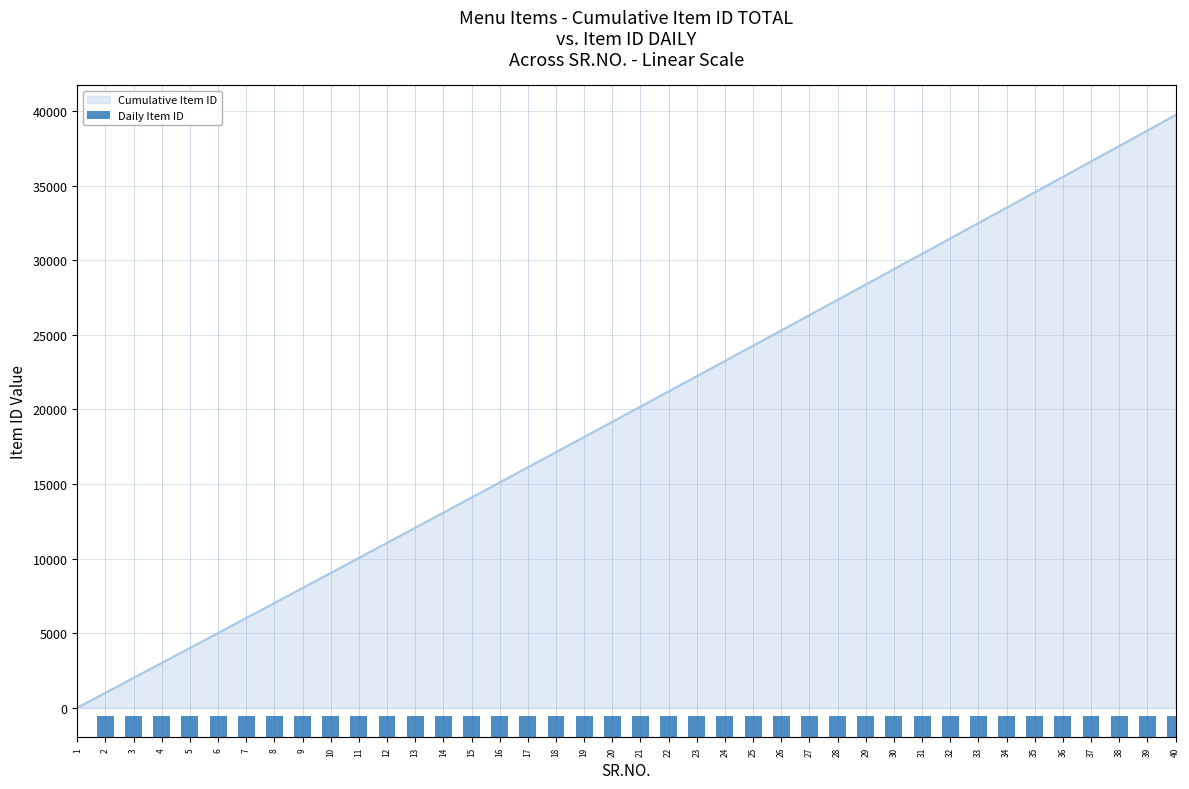

What is the smallest value displayed?

1